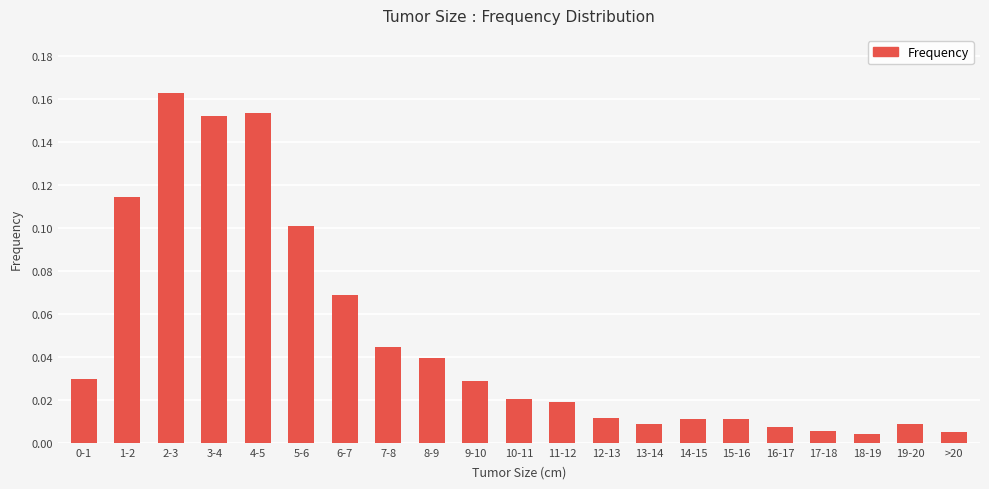

The value at 0-1 is 0.1. True or false?

False